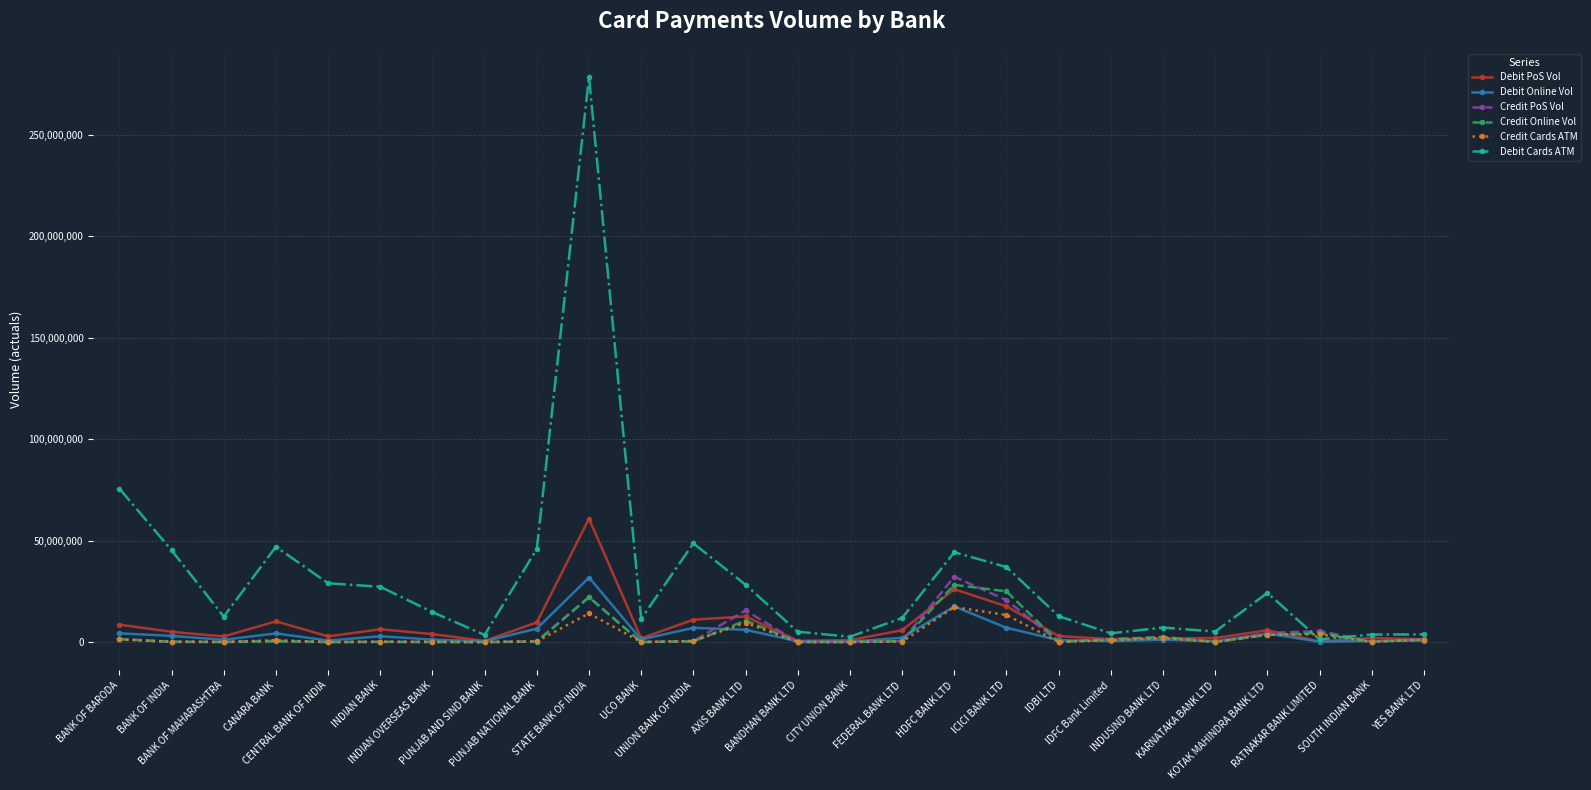

At which label does Debit PoS Vol first exceed 3906927?

BANK OF BARODA